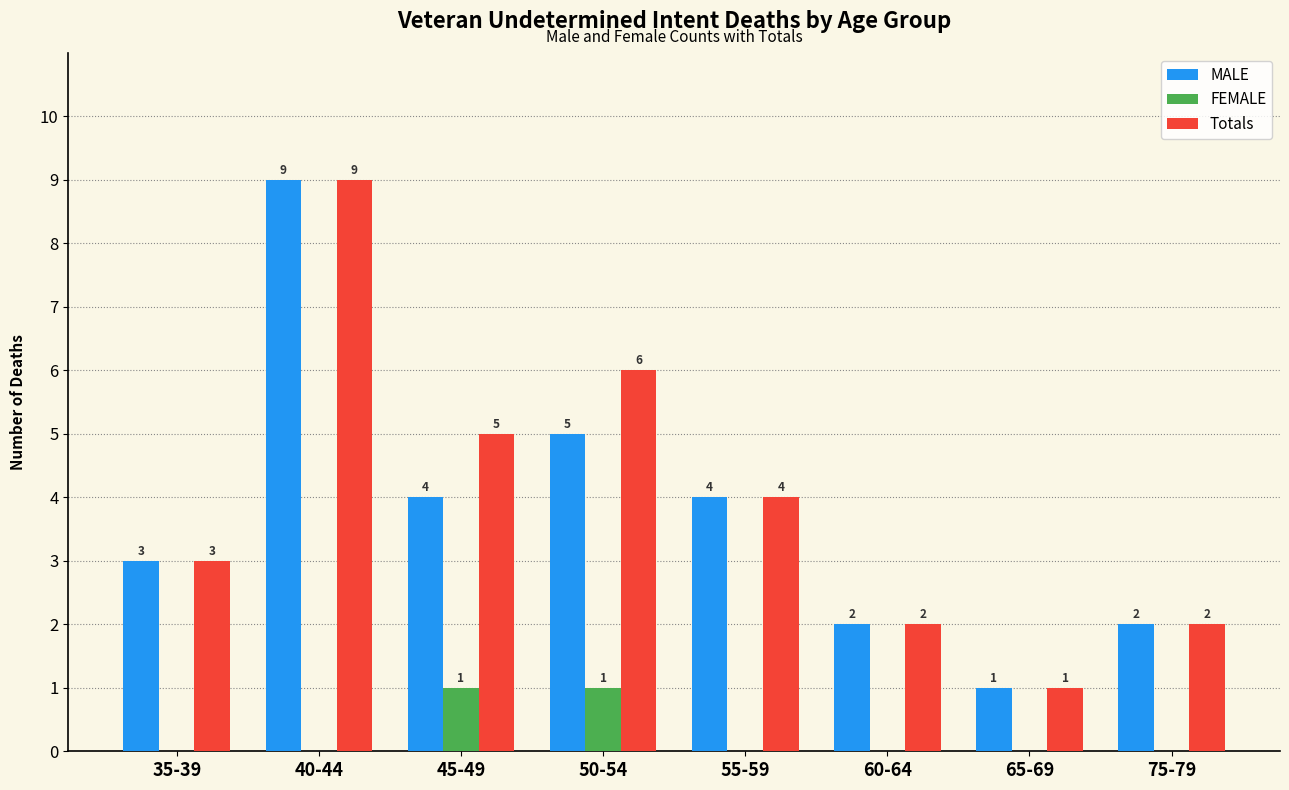

Which series changed the most between 50-54 and 60-64?

Totals